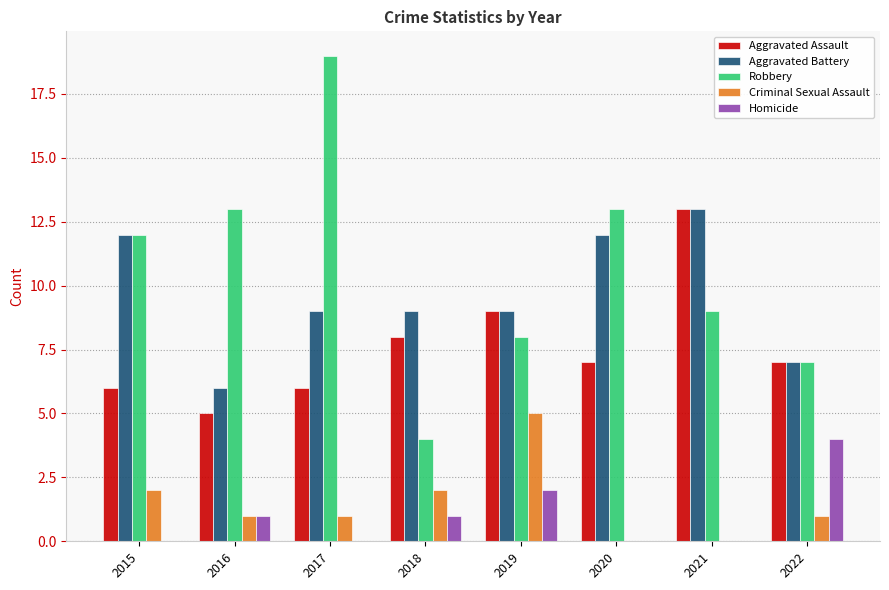

How many Homicide values are between 0 and 2?

7